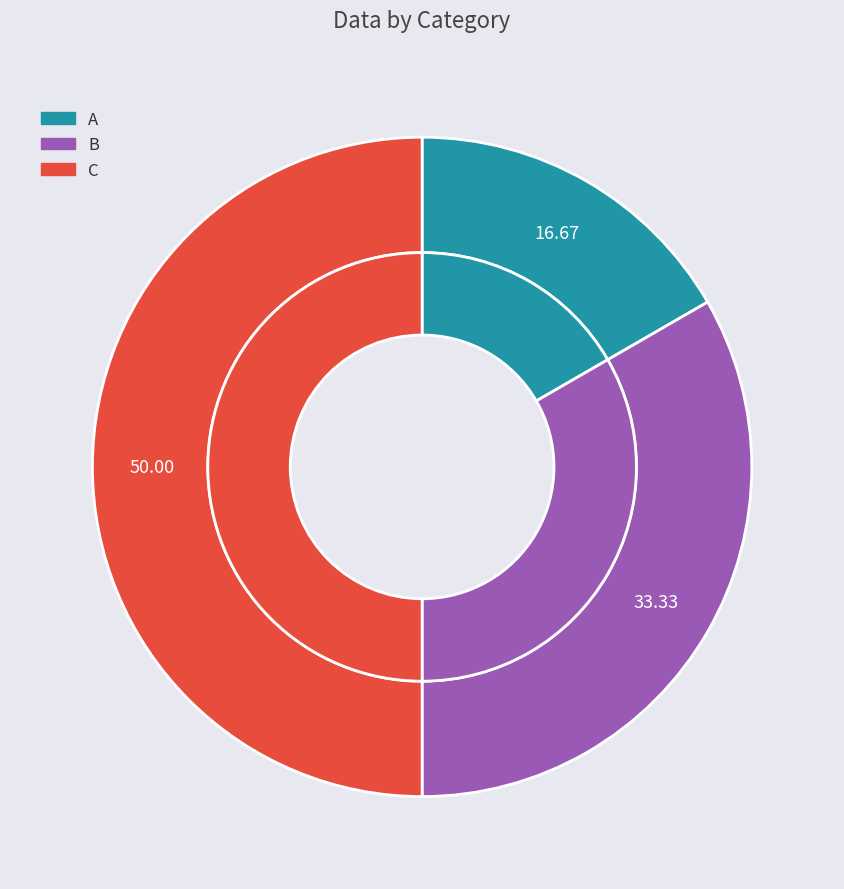

Is there a majority slice in this chart?

No